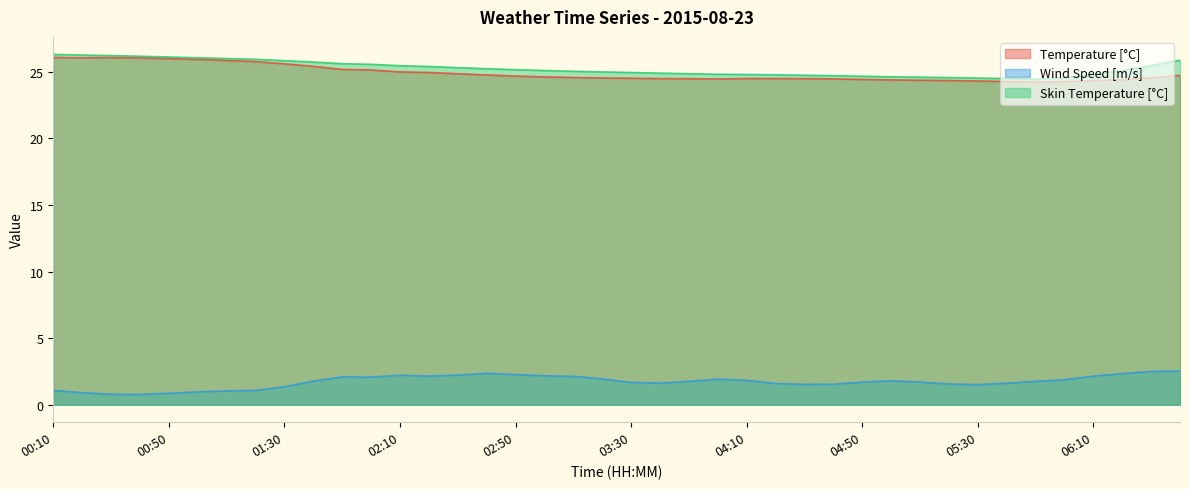

Which series changed the most between 01:20 and 05:30?

Temperature [°C]